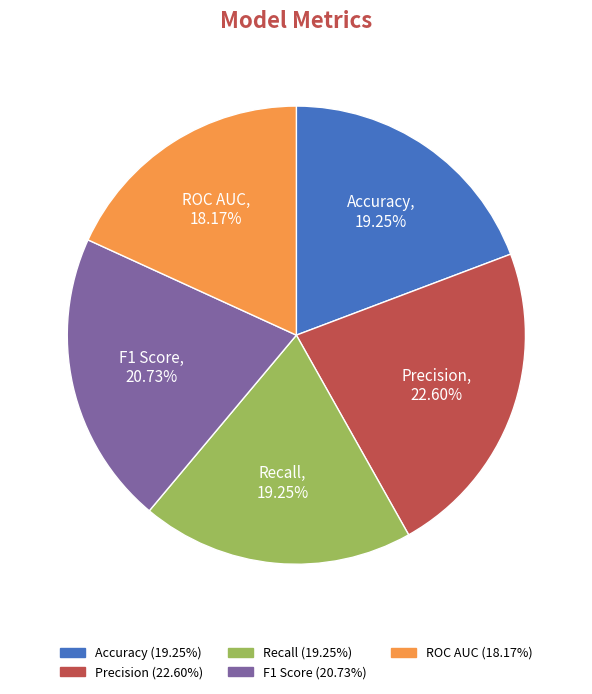

Combined, do ROC AUC and Accuracy account for over 50%?

No